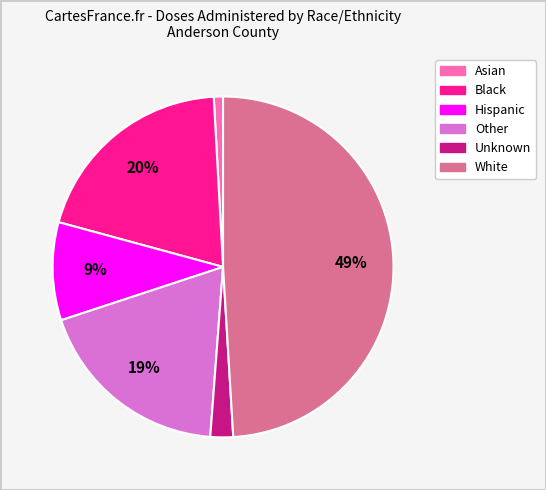

To the nearest percent, what percentage of the pie is Hispanic?

9%